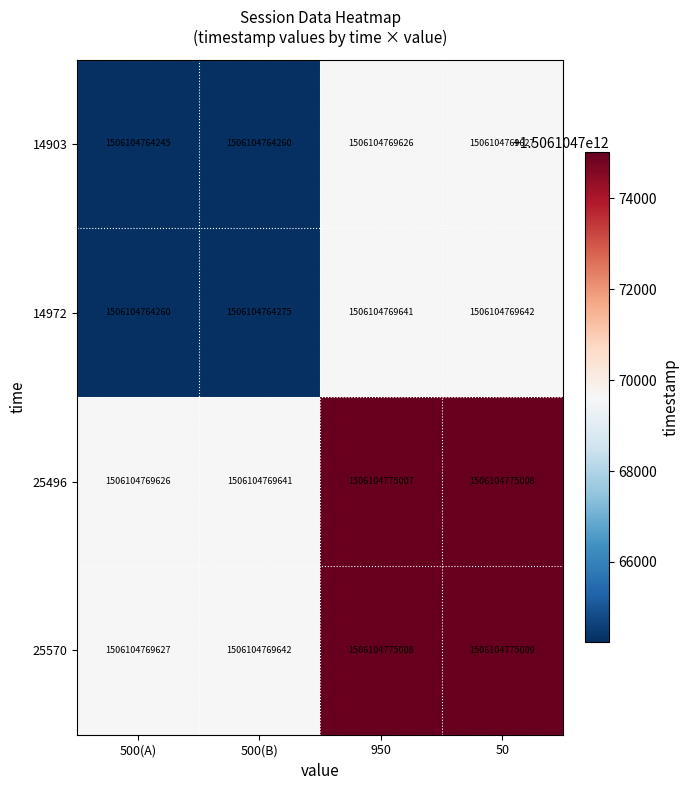

At which category is the sum across all series the highest?

3